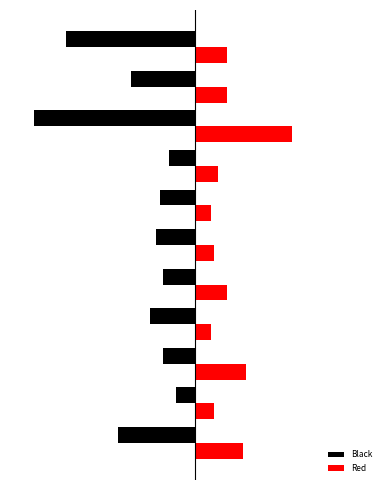

Reading left to right, extract all data points from this chart.

Black: -24	-6	-10	-14	-10	-12	-11	-8	-50	-20	-40
Red: 15	6	16	5	10	6	5	7	30	10	10